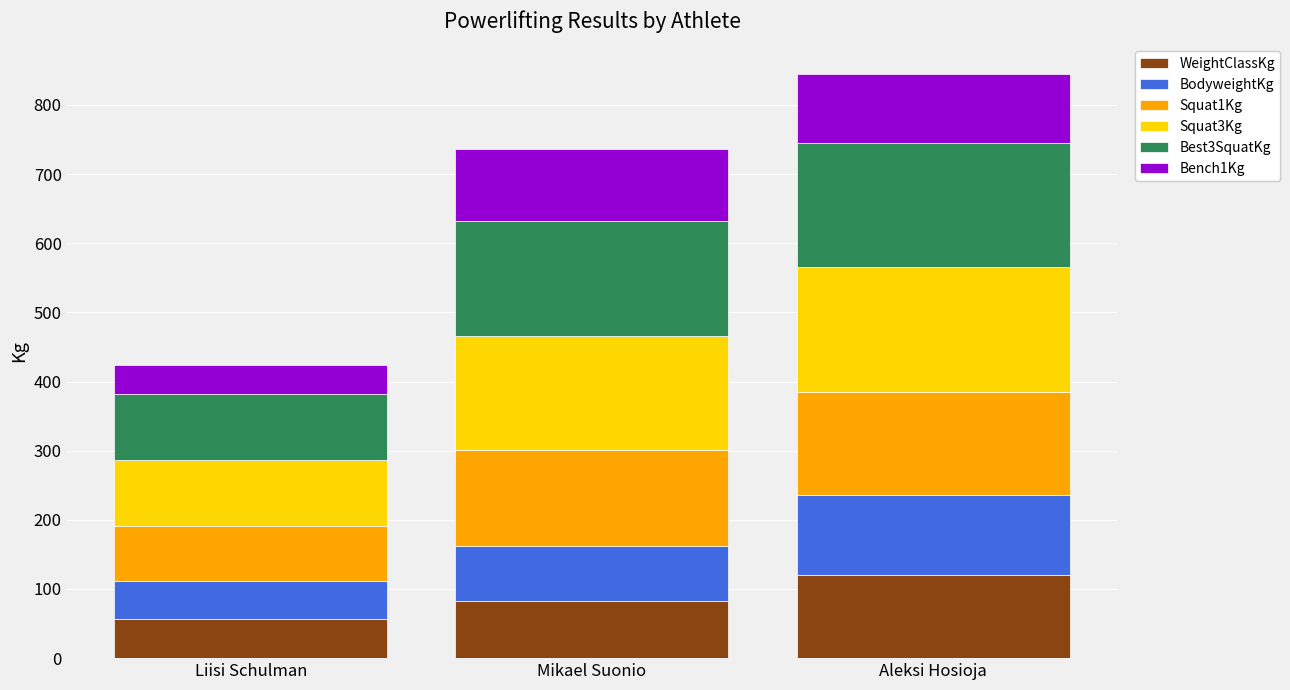

Reading left to right, what are the values for WeightClassKg?

Liisi Schulman=57.0	Mikael Suonio=83.0	Aleksi Hosioja=120.0